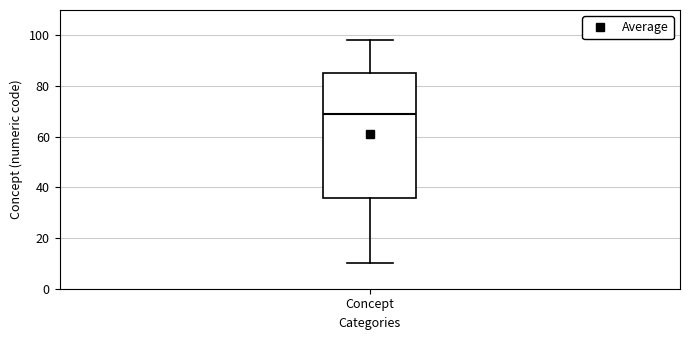

Transcribe this box plot: give where the median line is, the range the box spans, and where the two whiskers end, as read against the y-axis. The values are not printed on the chart, so give them approximately, as read against the axis.

median 70, box 36 to 86, whiskers 10 to 98